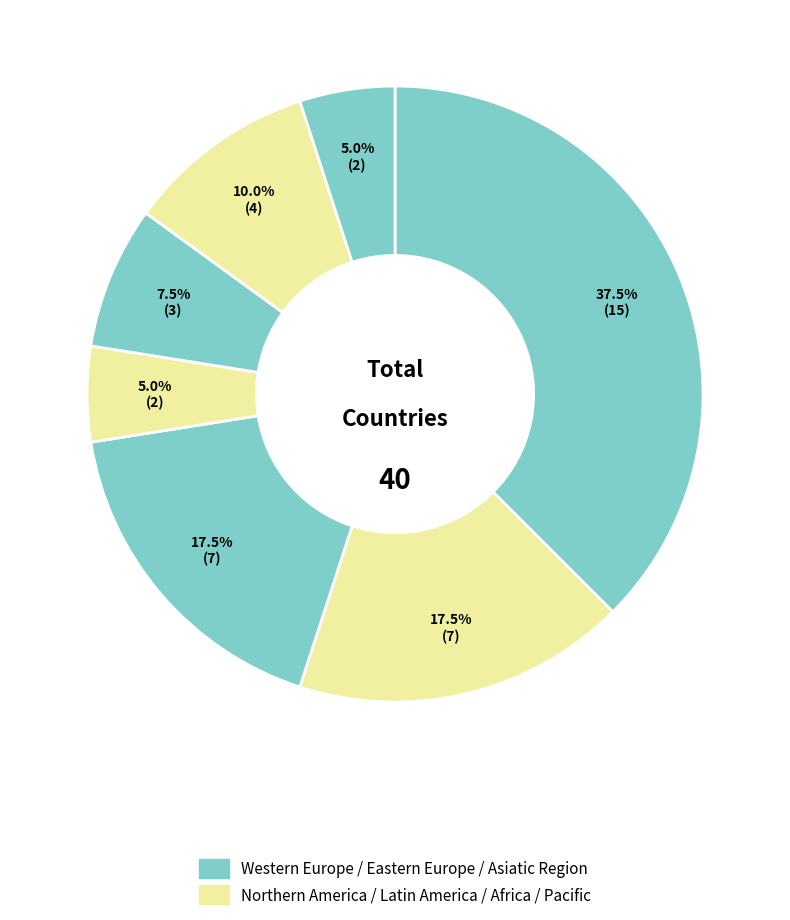

How many segments does this pie chart have?

7